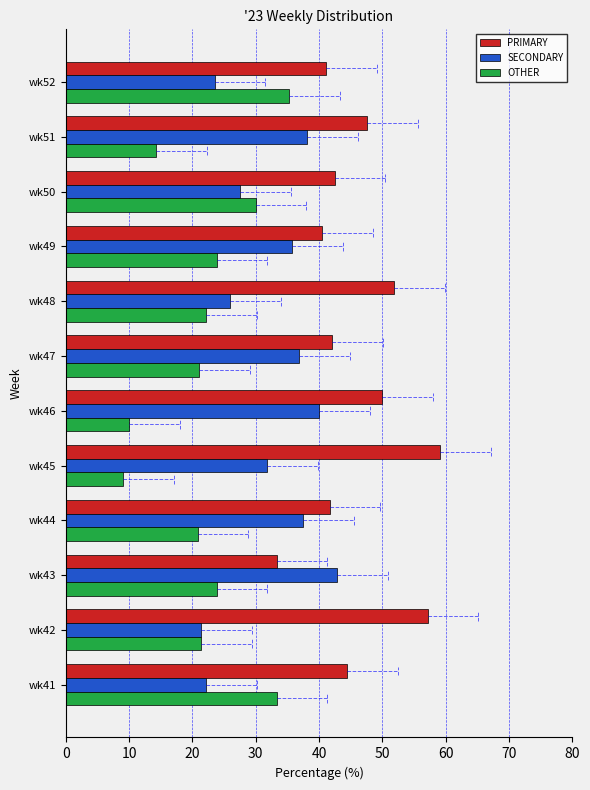

What is the greatest value displayed?

59.1